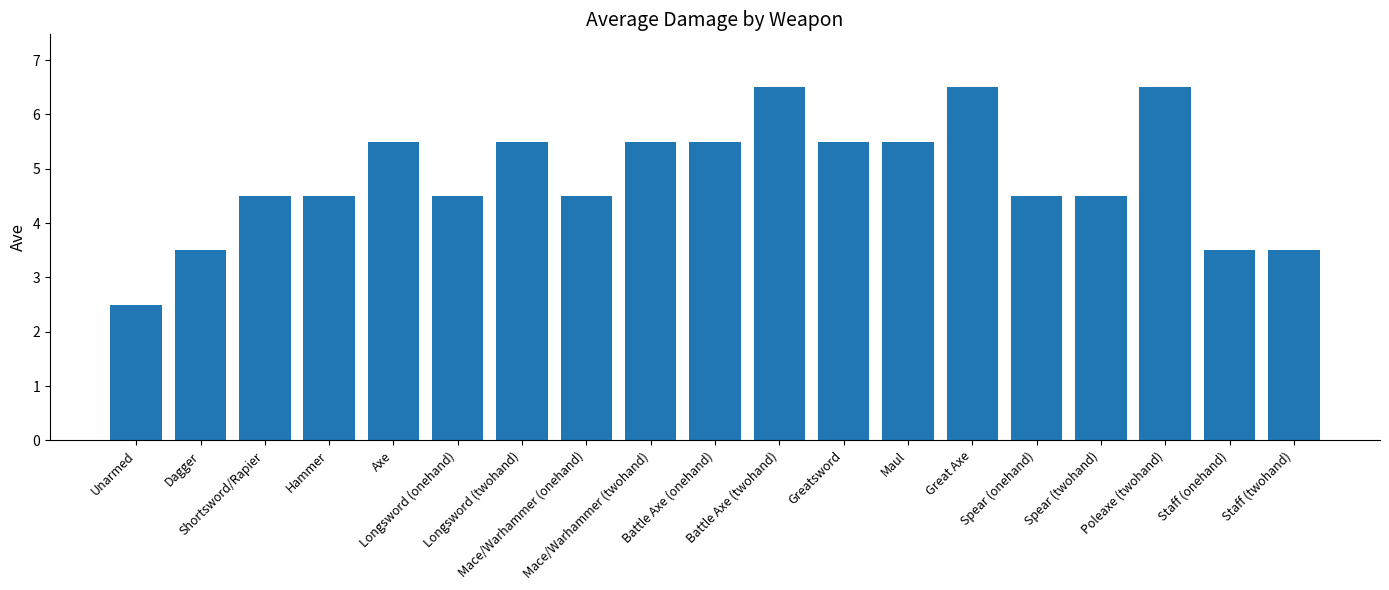

Approximately how many times larger is the value at Hammer compared to Longsword (twohand)?

0.8